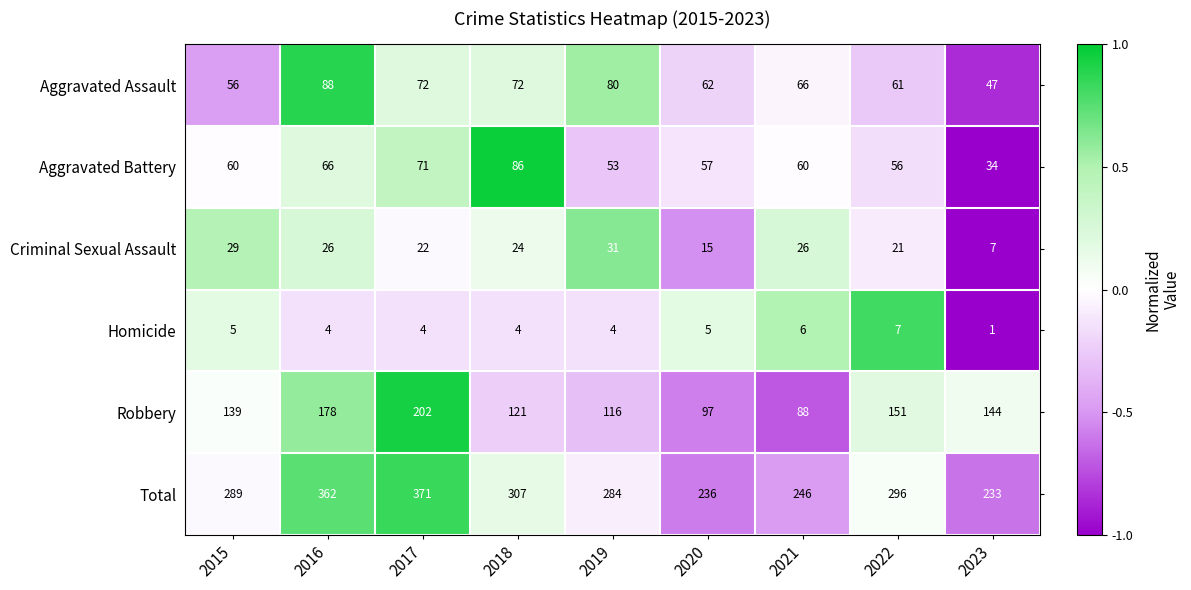

The value of Aggravated Assault at 2018 is 102. True or false?

False